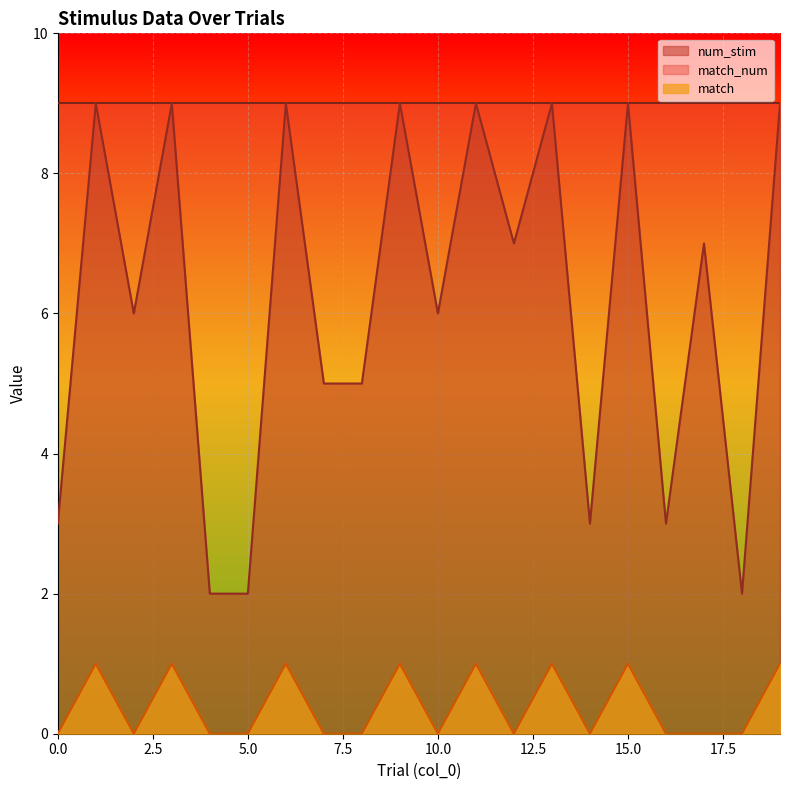

What is the greatest value displayed?

9